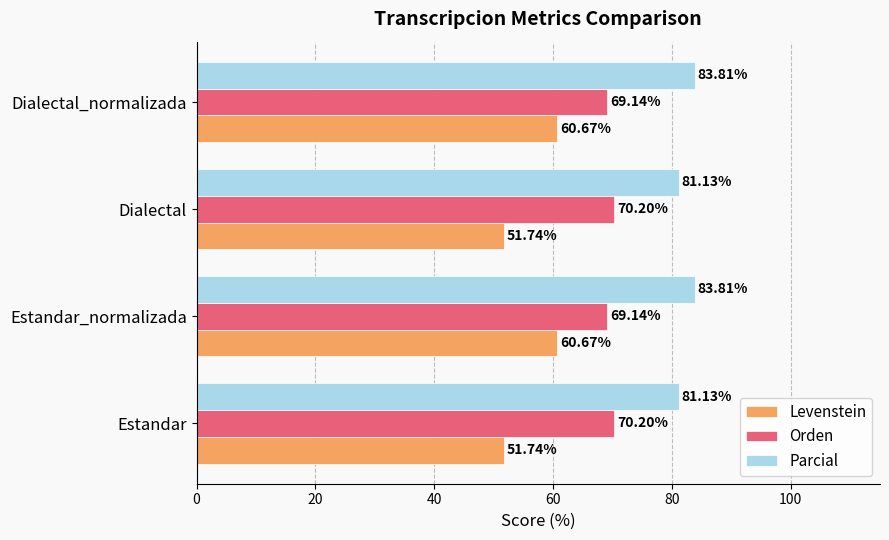

What is the sum of the Parcial values at Dialectal_normalizada and Estandar?

164.9